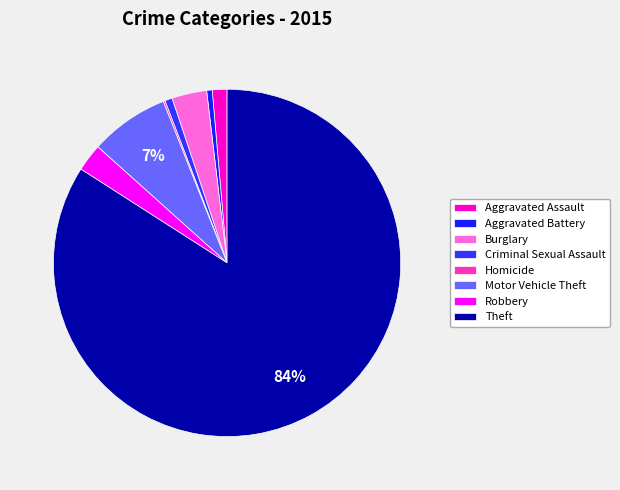

True or false: Criminal Sexual Assault accounts for 1% of the total.

True